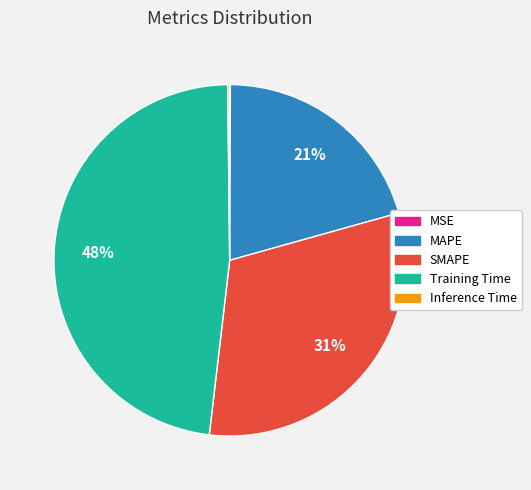

Does any single category account for the majority?

No